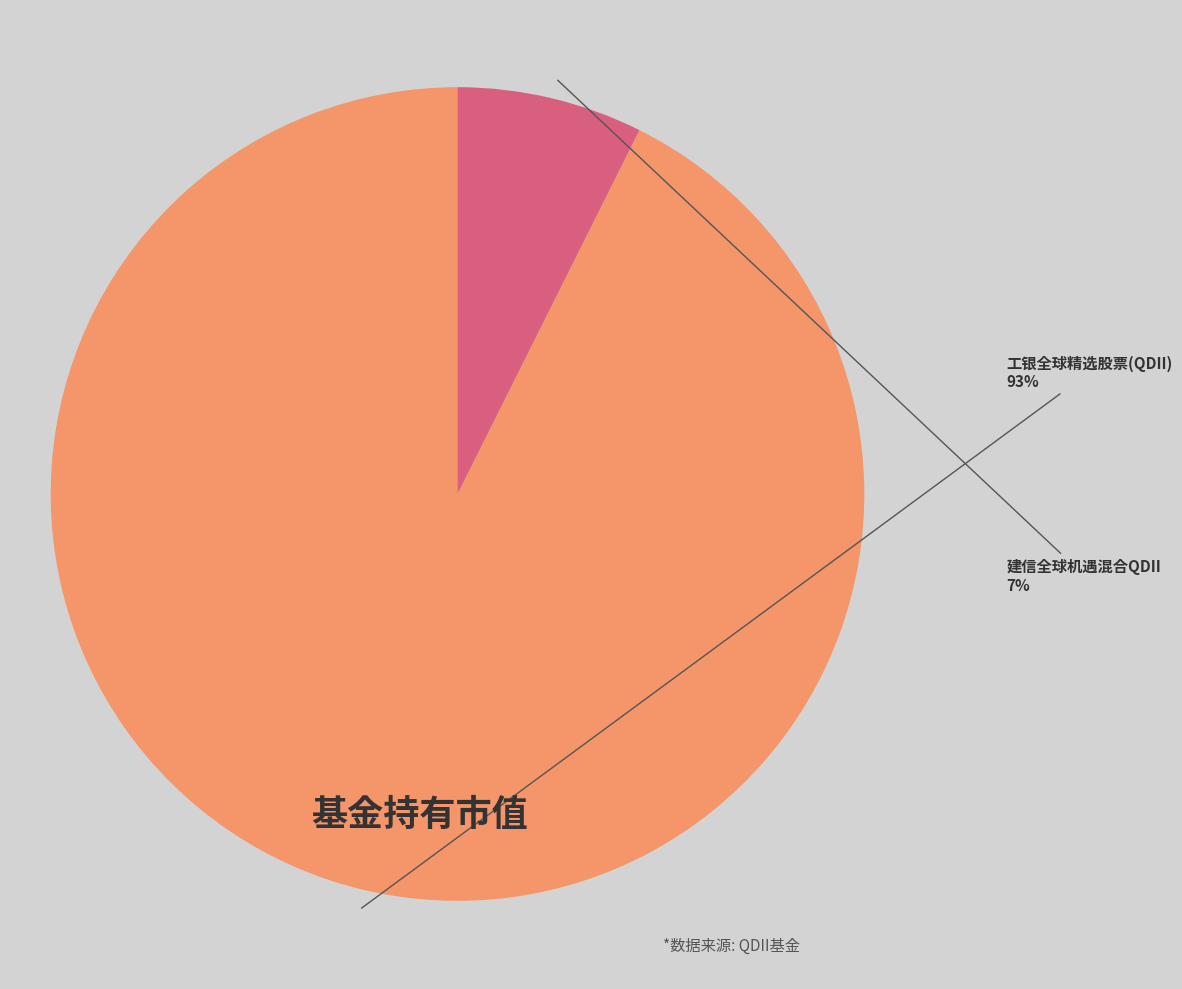

Does 工银全球精选股票(QDII) represent more than half of the total?

Yes